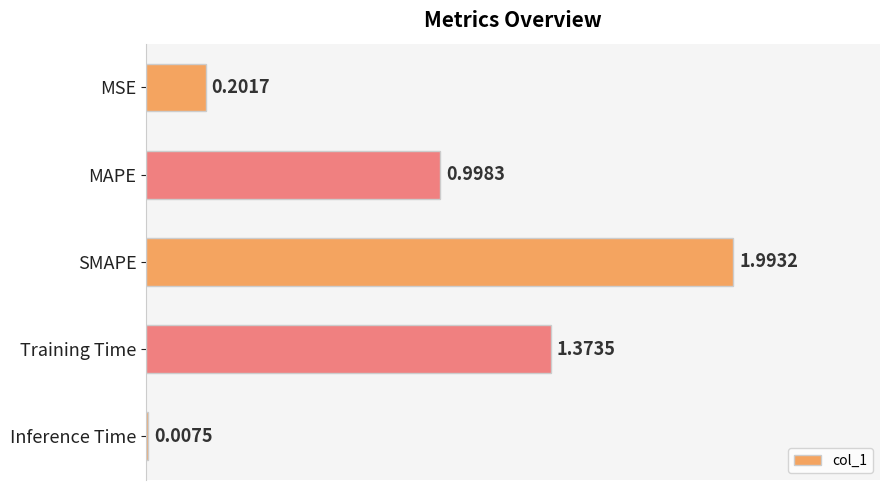

Are the bars grouped side by side (vs. stacked)?

No